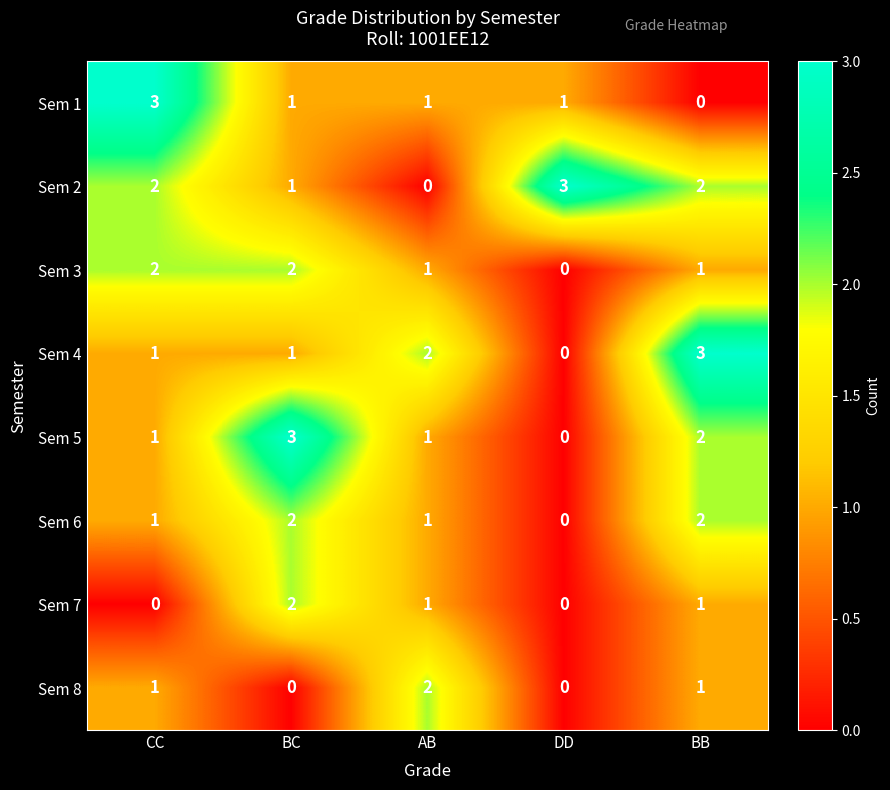

At which label does Sem 5 reach its peak?

BC